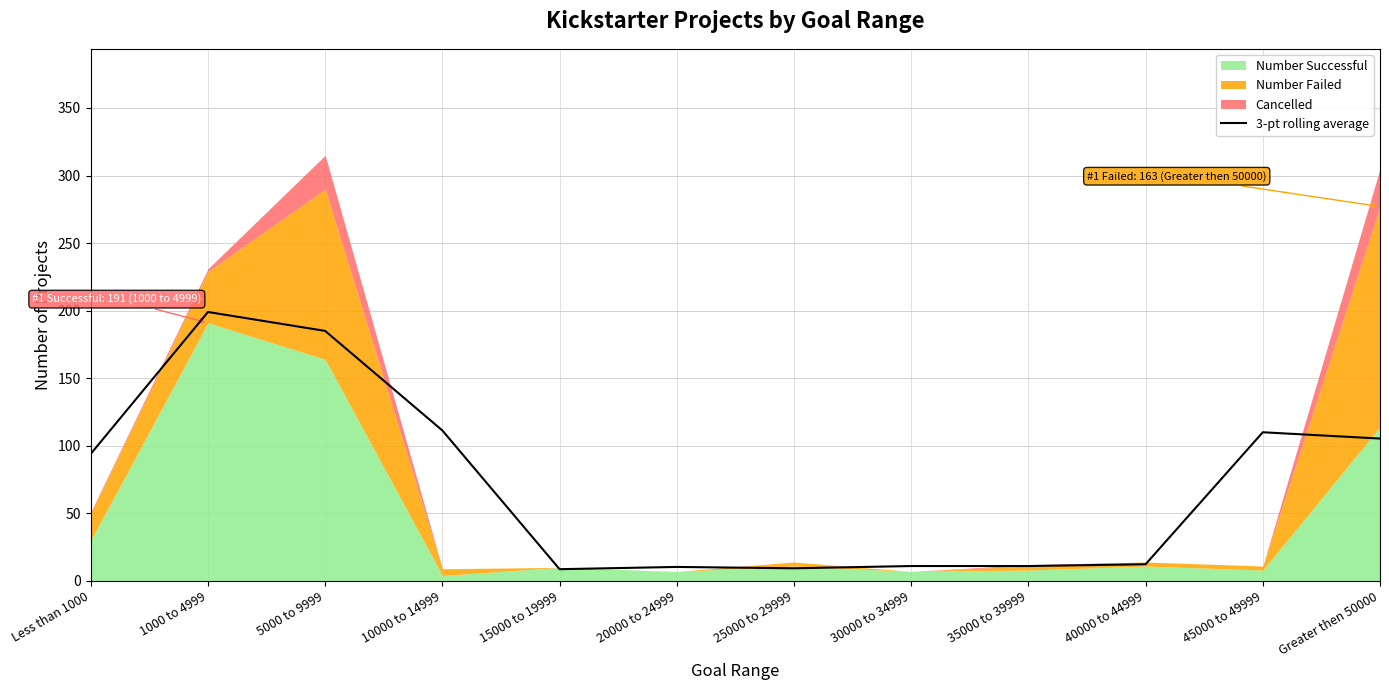

What is the label of the 11th point from the left?

45000 to 49999